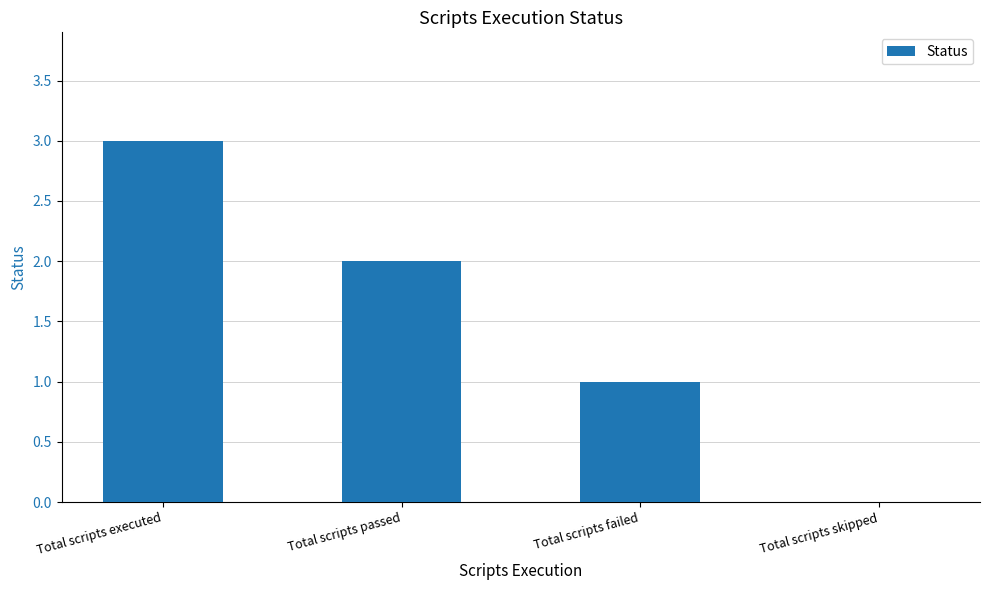

Is it true that the value at Total scripts failed is 1?

True